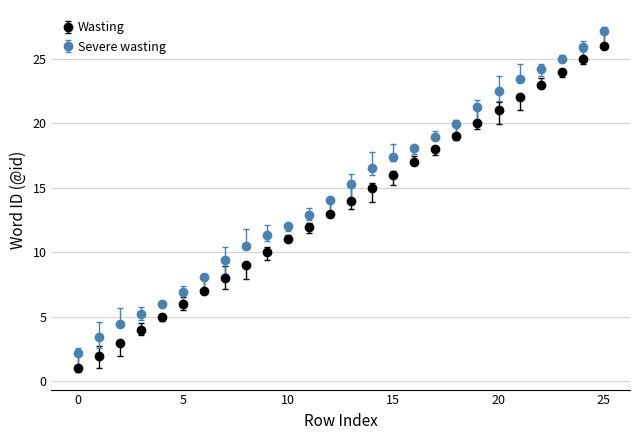

What is the sum of all Wasting values?

351.0